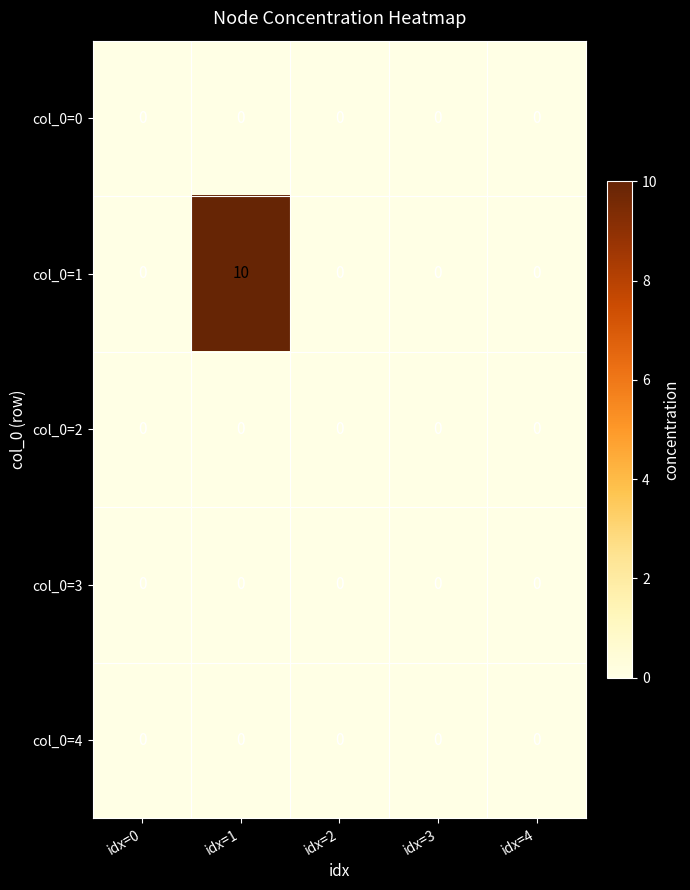

At which category is the sum across all series the highest?

idx=1